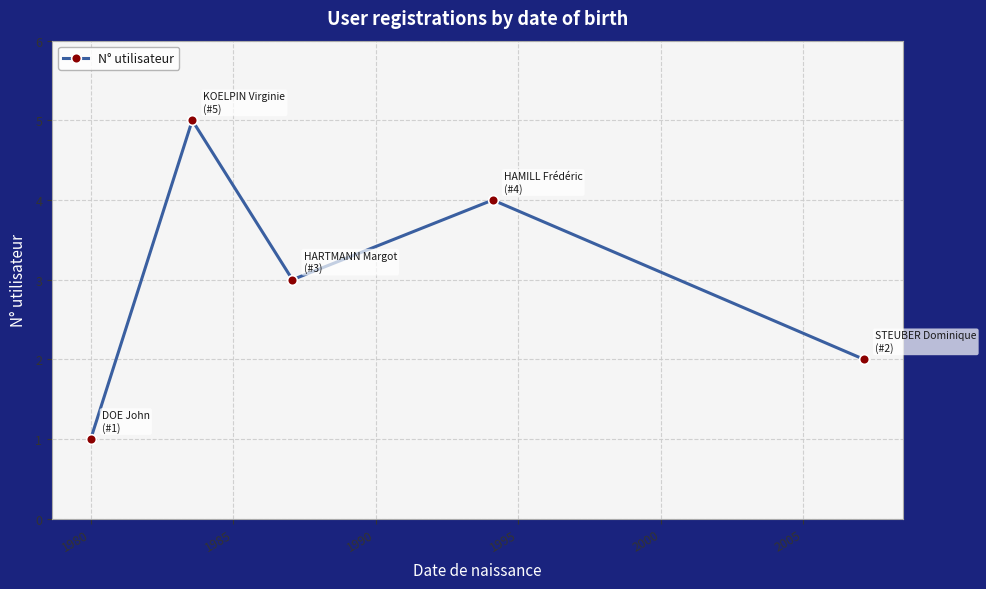

What is the average value?

3